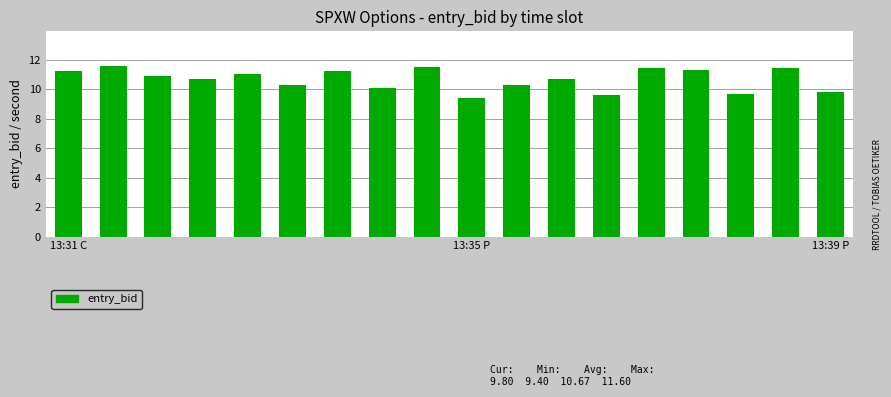

What is the smallest value displayed?

9.4